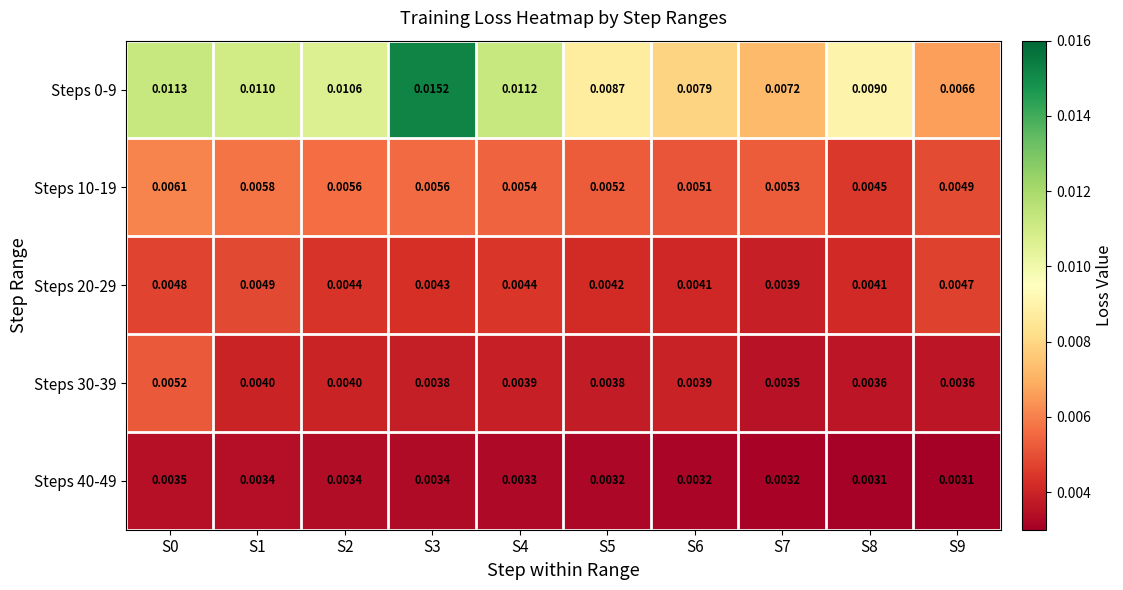

Is the value of Steps 30-39 at S3 greater than the value of Steps 40-49 at S5?

Yes